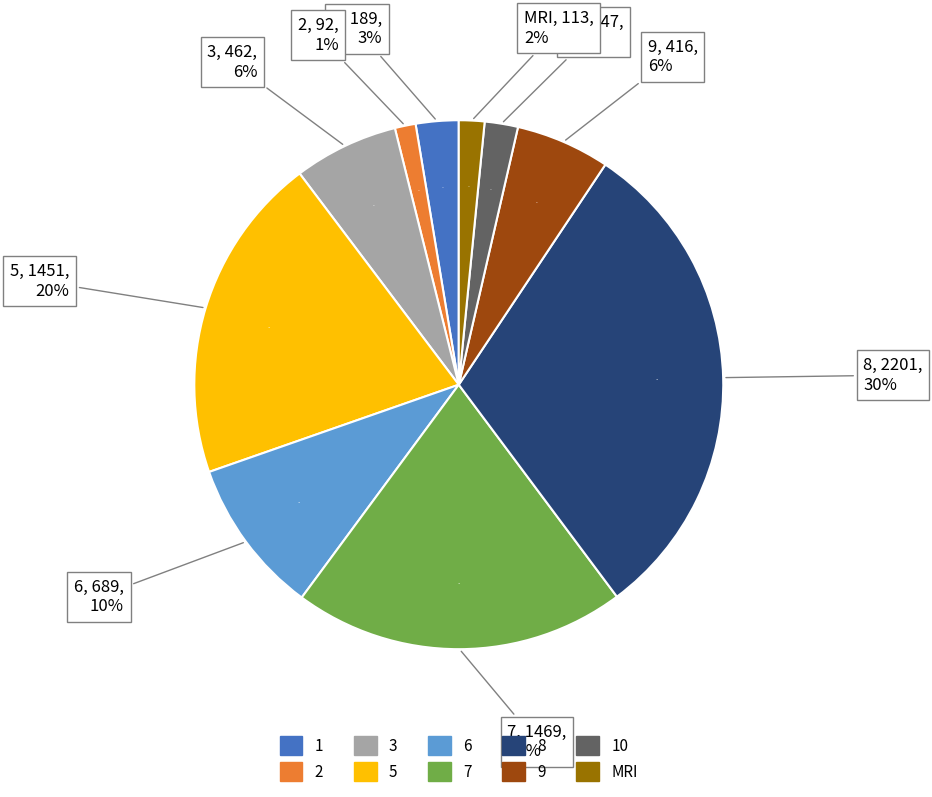

How many slices are in this pie chart?

10